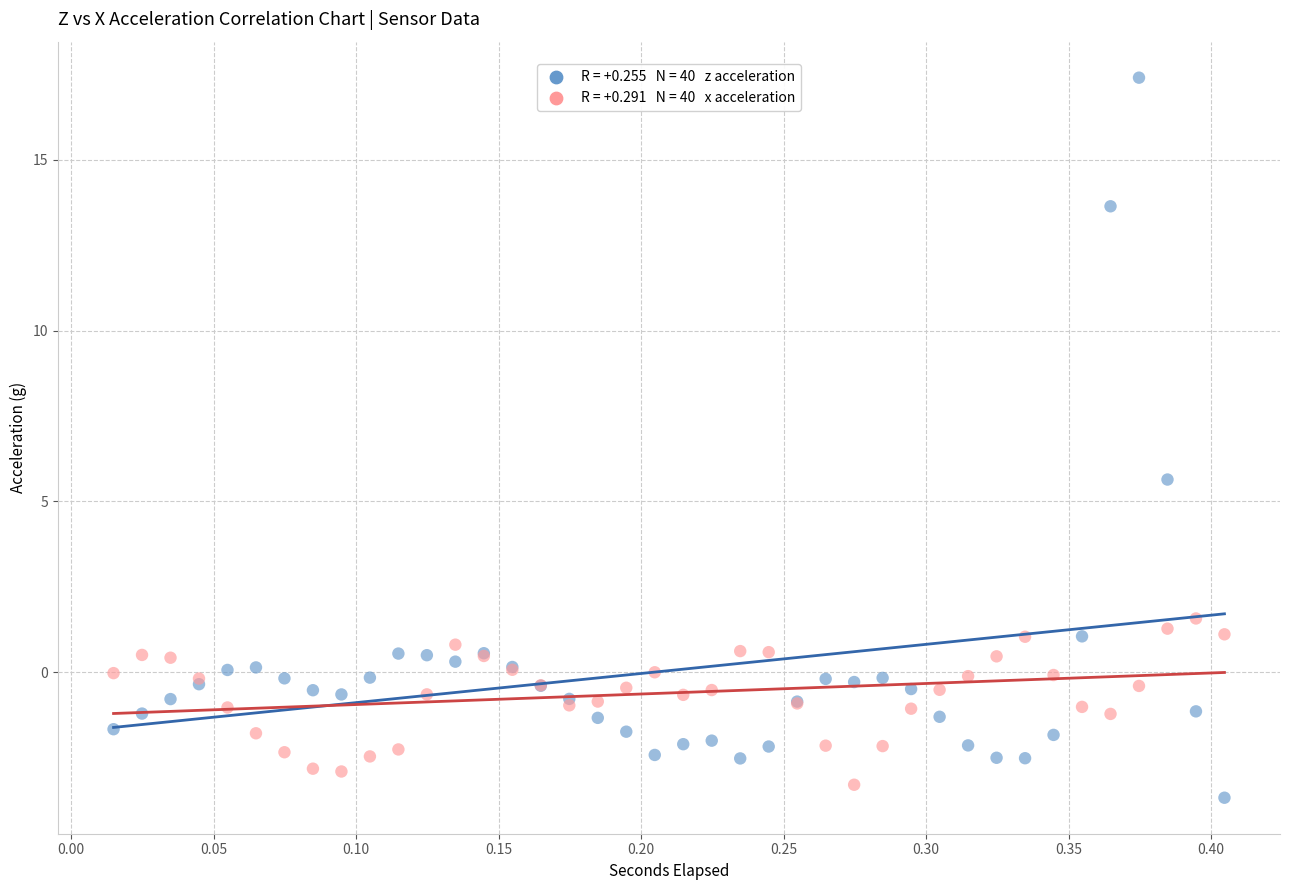

Across all series, what Y value is closest to 6?

5.6